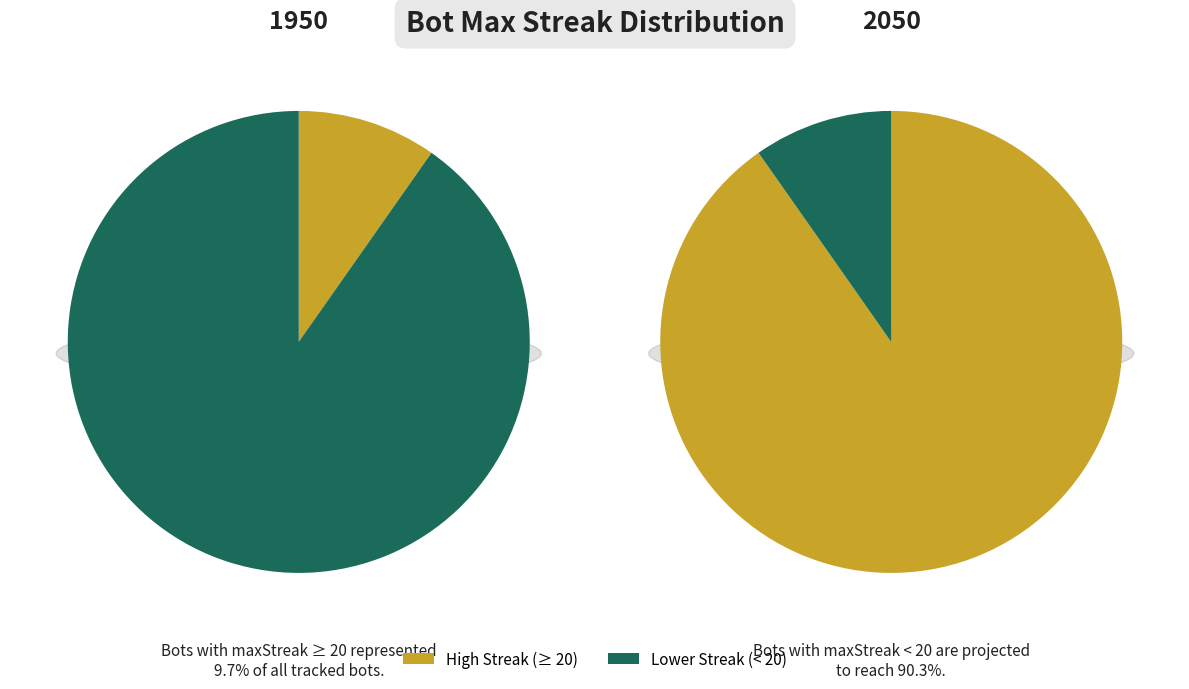

Is 12 the majority of the pie?

No